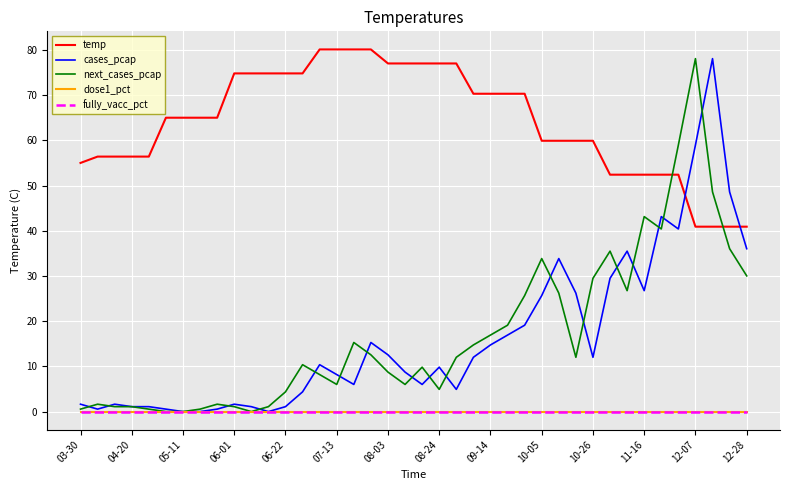

Does the chart display data point markers on the line(s)?

No